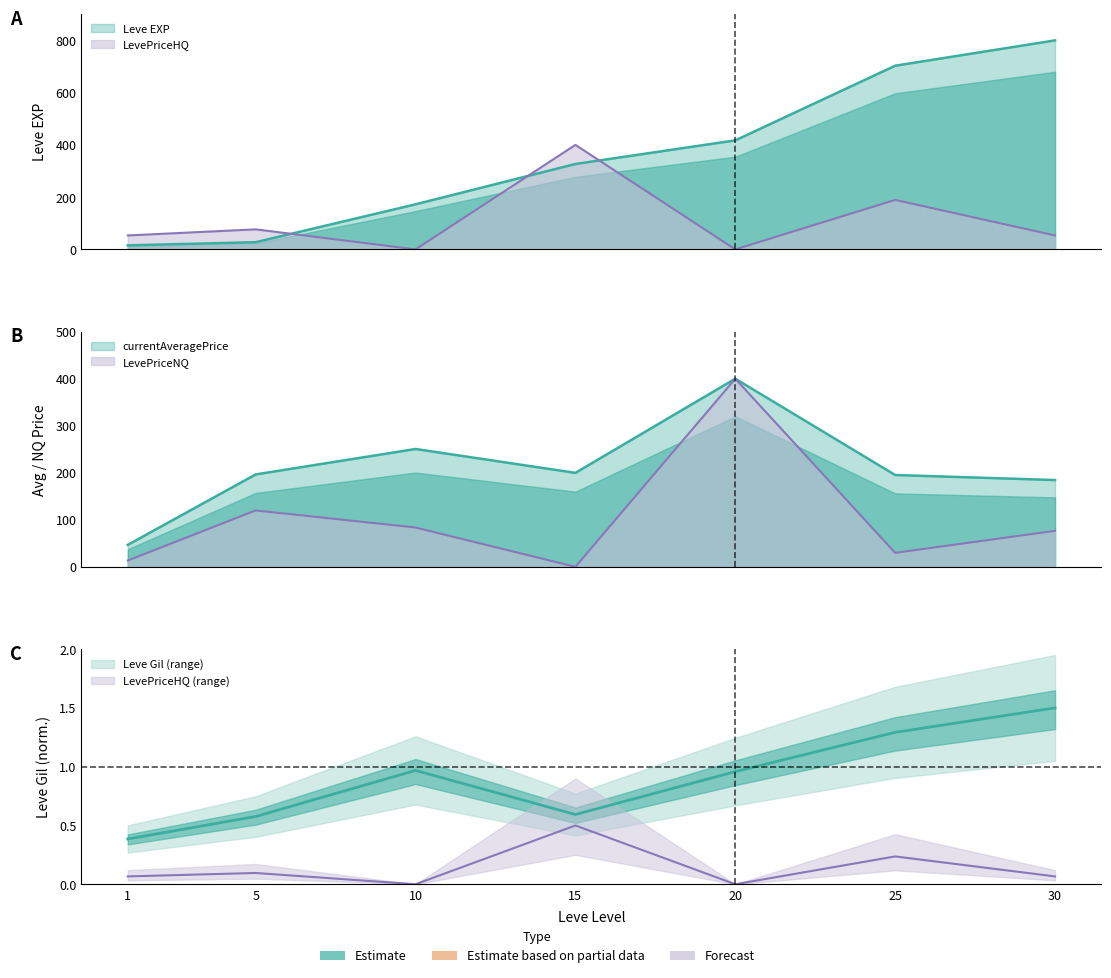

How many values in the LevePriceHQ series exceed 53?

5